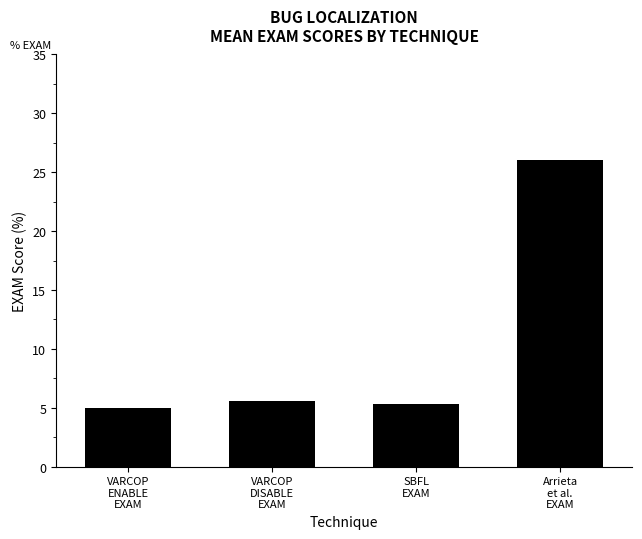

What position from the right is Arrieta
et al.
EXAM?

1